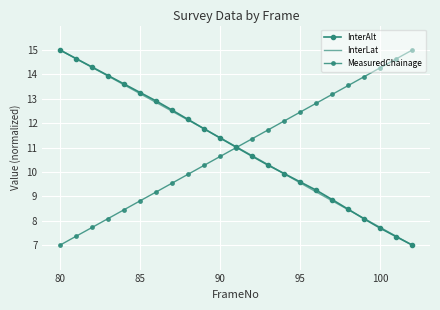

What is the value of the InterLat point at the 9th from the left?

12.1